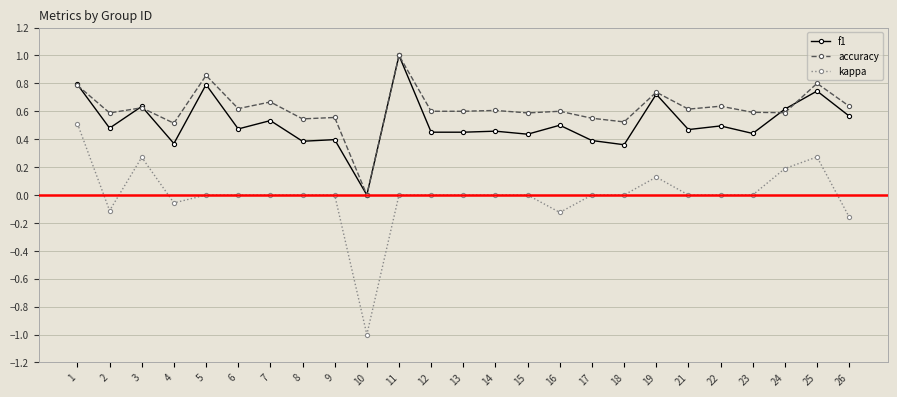

True or false: kappa and f1 intersect in this chart.

False